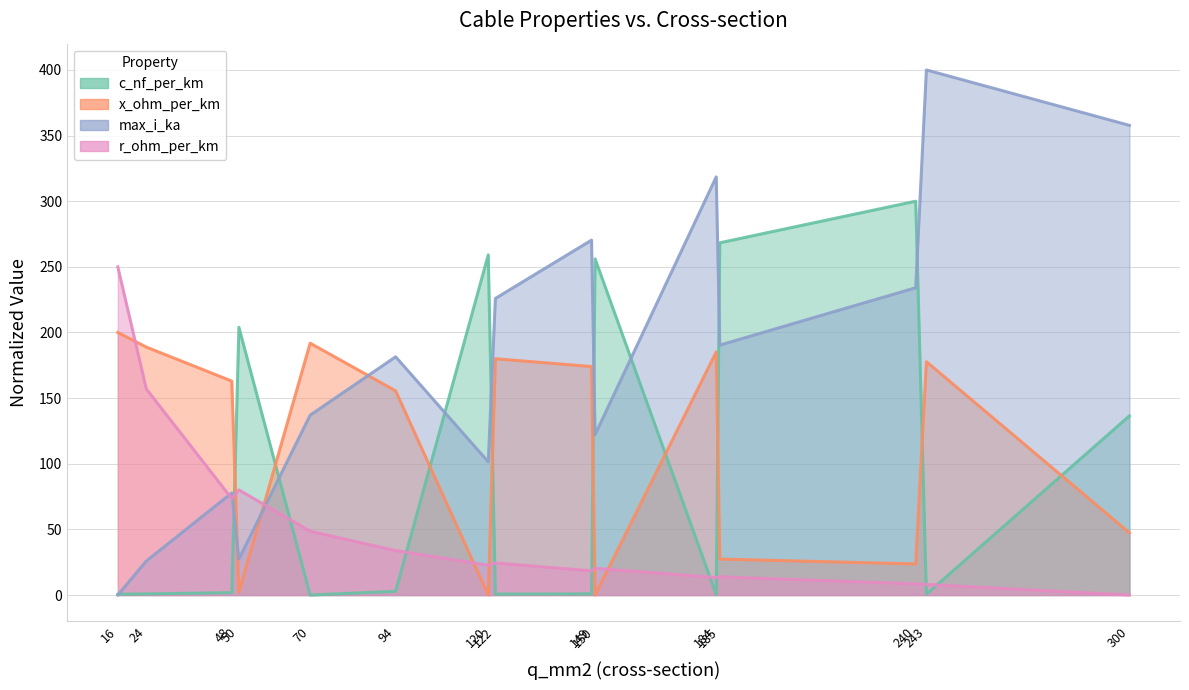

What is the difference between the highest and lowest values at 240?

291.5